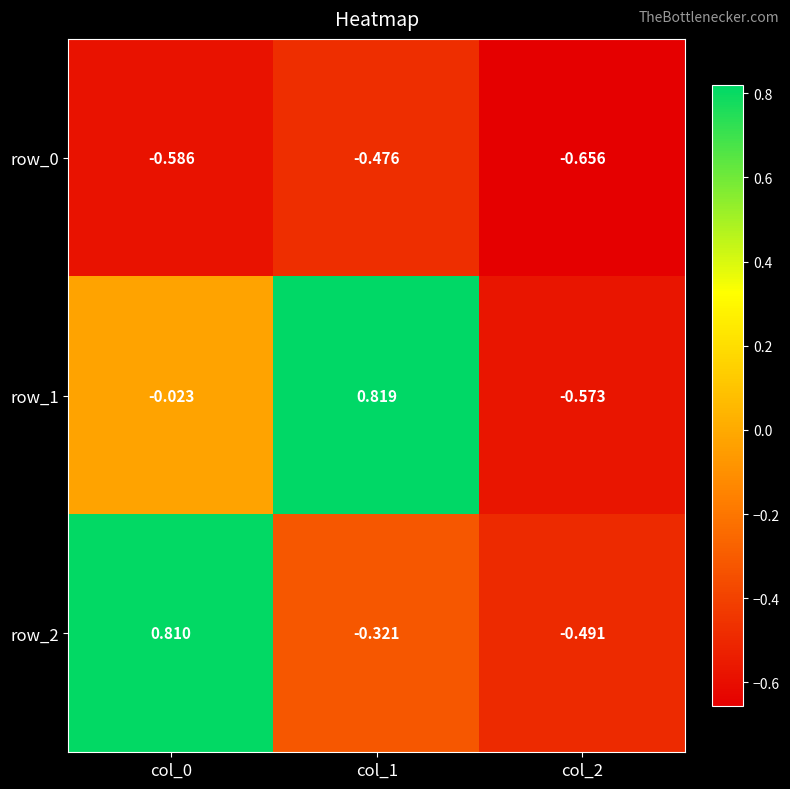

Reading left to right, extract all data points from this chart.

row_0: col_0=-0.6	col_1=-0.5	col_2=-0.7
row_1: col_0=-0.0	col_1=0.8	col_2=-0.6
row_2: col_0=0.8	col_1=-0.3	col_2=-0.5